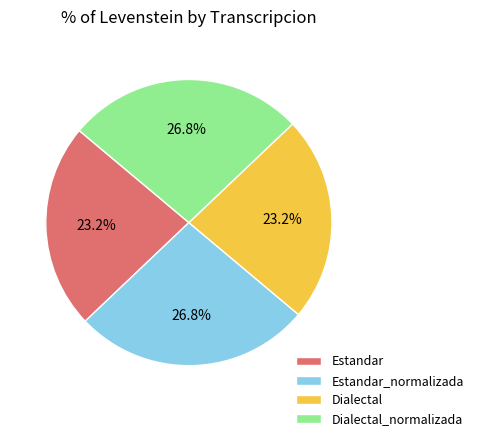

What is the total percentage of Dialectal and Dialectal_normalizada?

50.0%